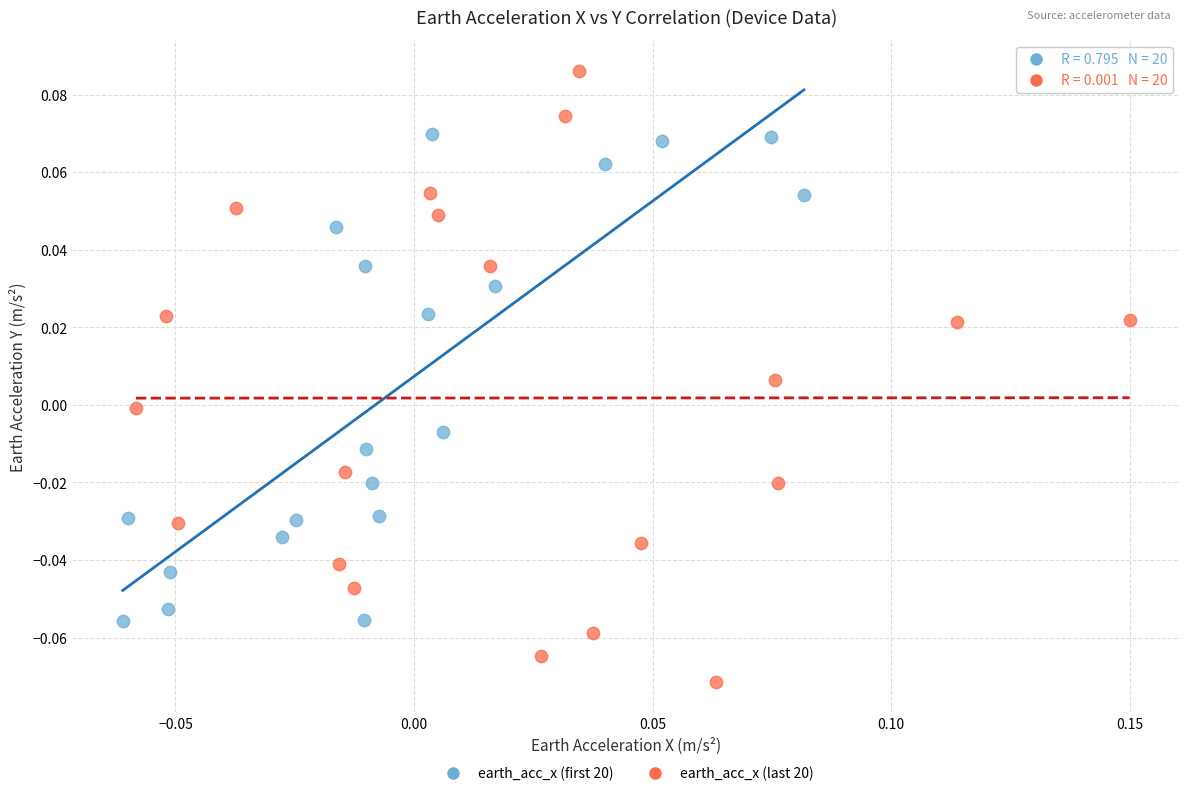

Which series contains the highest Y value?

earth_acc_x (last 20)